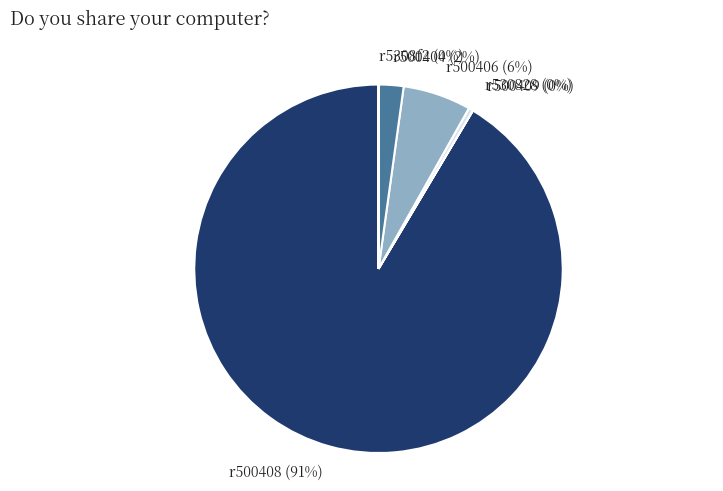

Between r500404 (2%) and r500408 (91%), which is larger?

r500408 (91%)